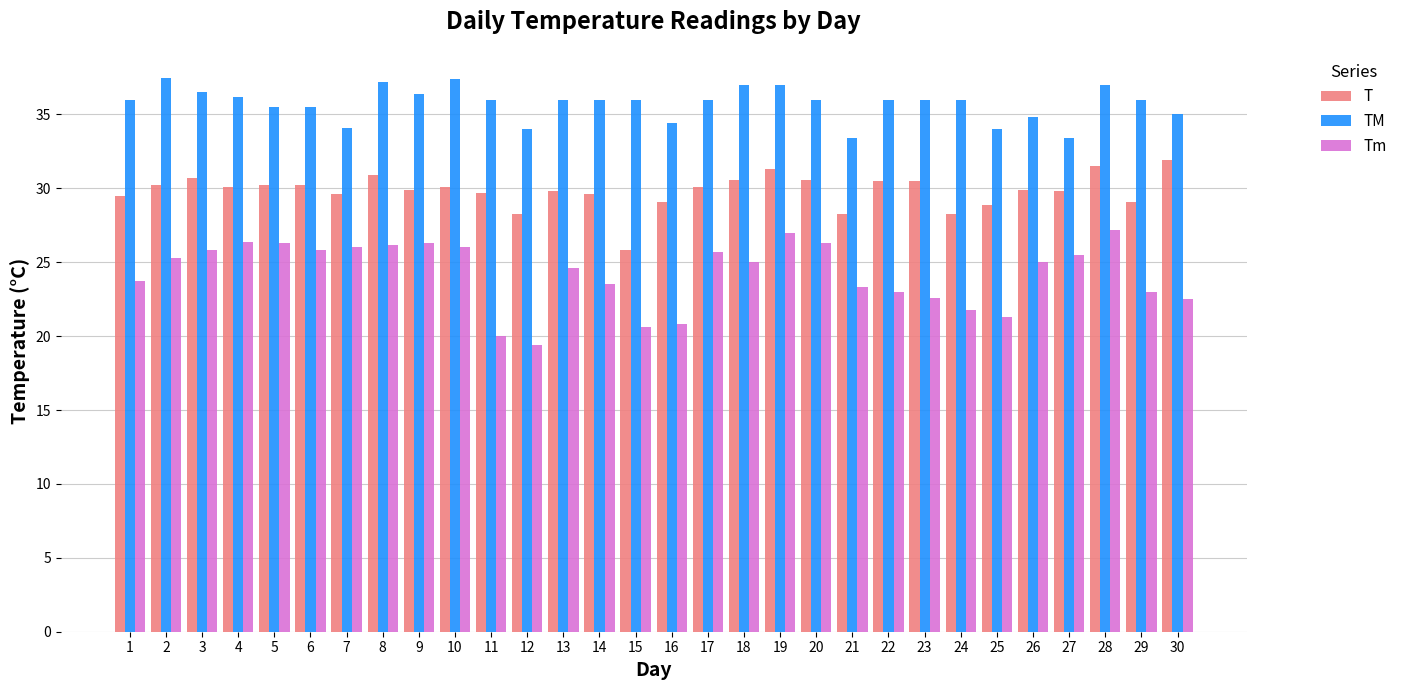

What is the difference between the second highest and minimum values in the T series?

5.7